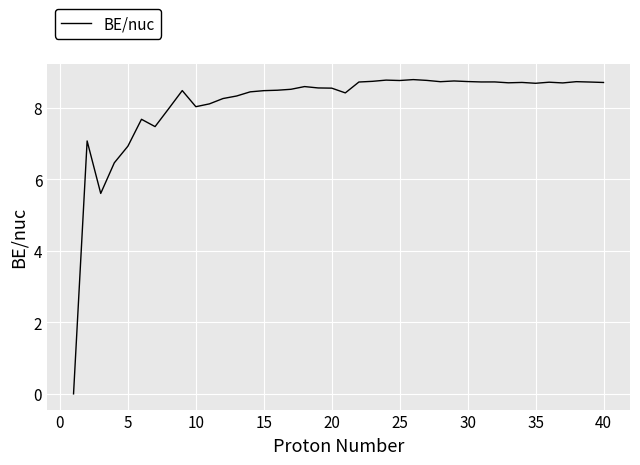

What is the maximum value shown in the chart?

8.8